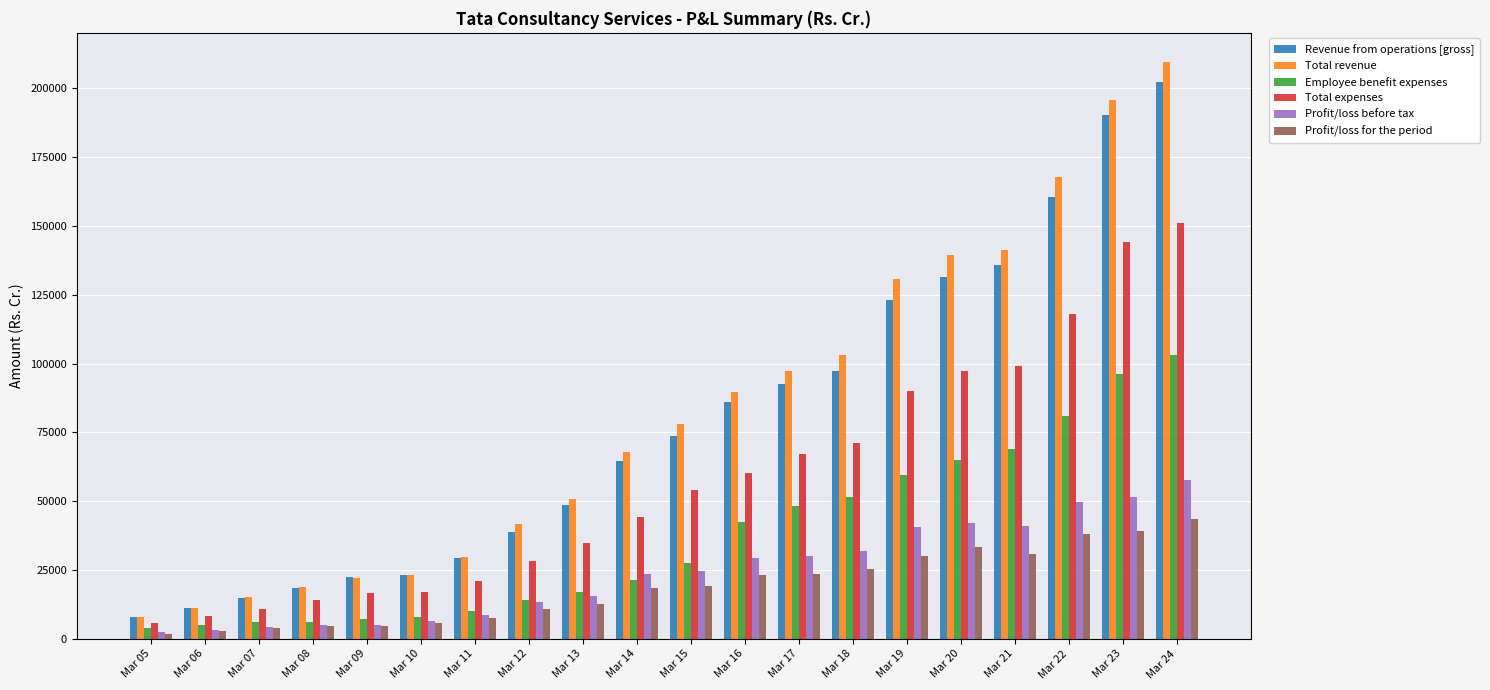

What is the total value across all series at Mar 05?

30039.9